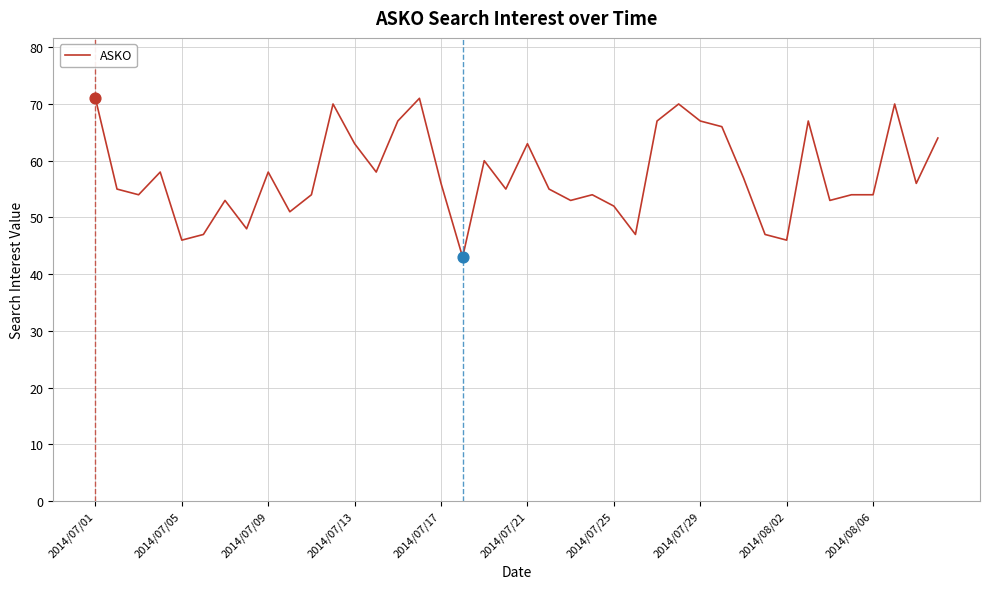

What is the difference between the maximum and minimum values?

28